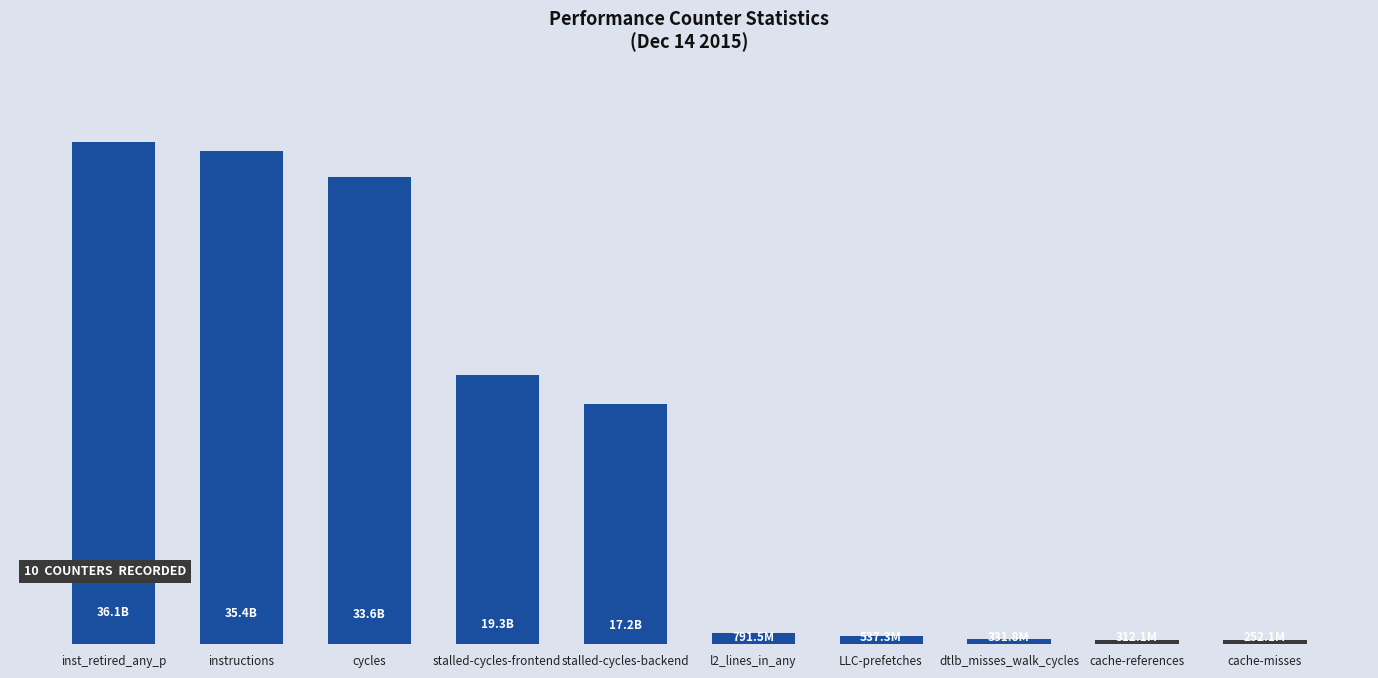

Read the value at instructions, to the nearest 50.

35437264850